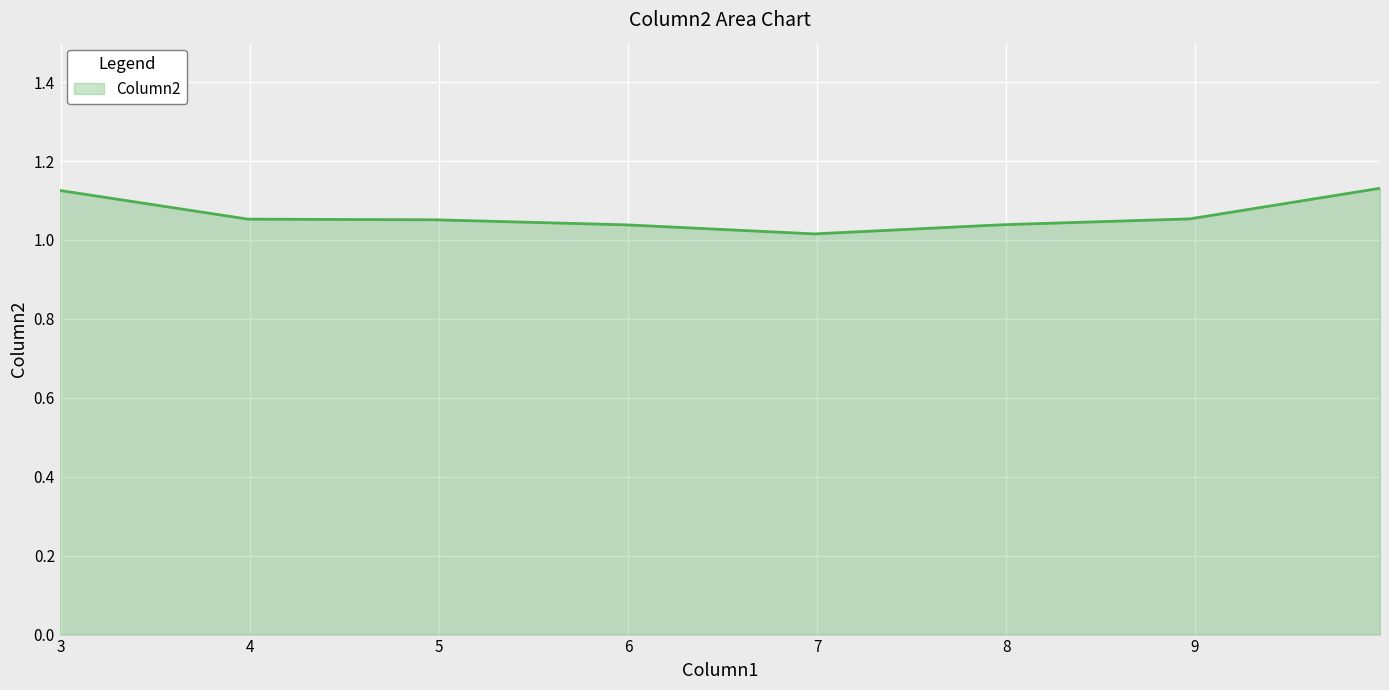

Count the values in the range 1 to 2.

8